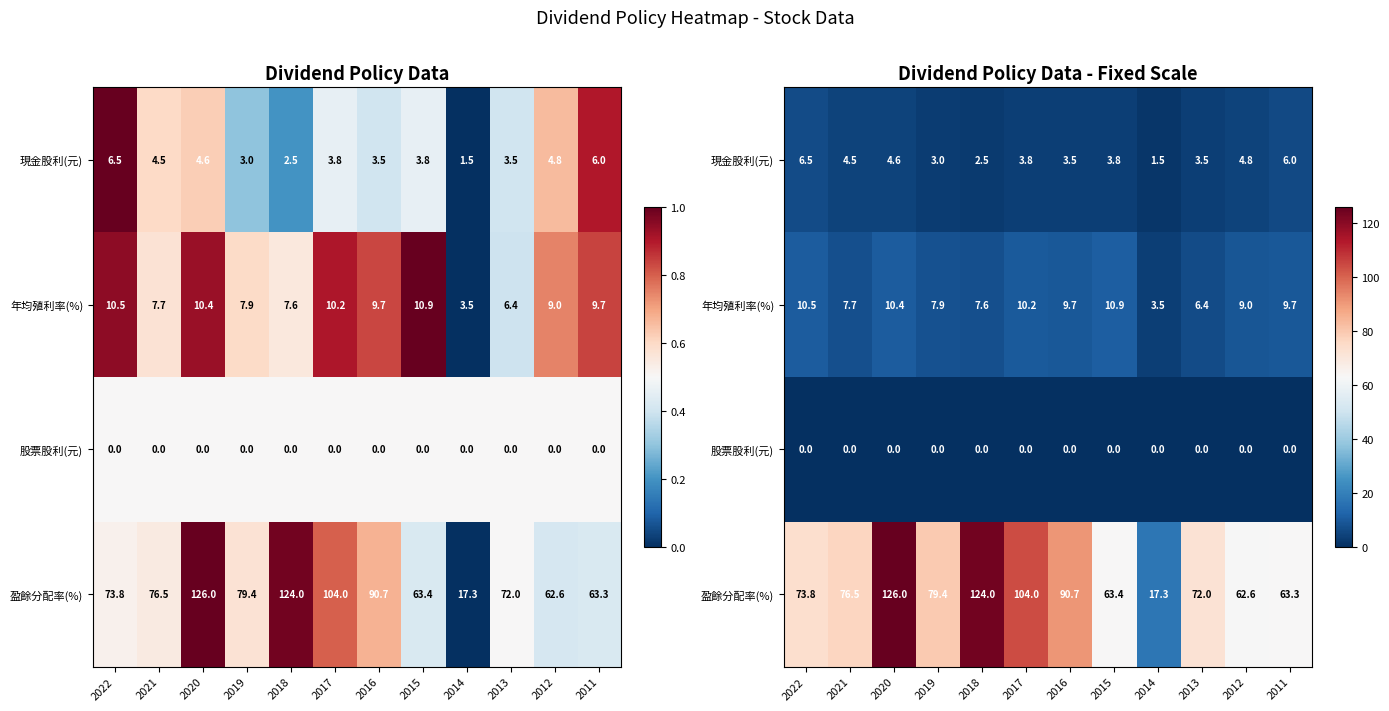

List the series in order of their peak value, highest first.

盈餘分配率(%), 年均殖利率(%), 現金股利(元), 股票股利(元)